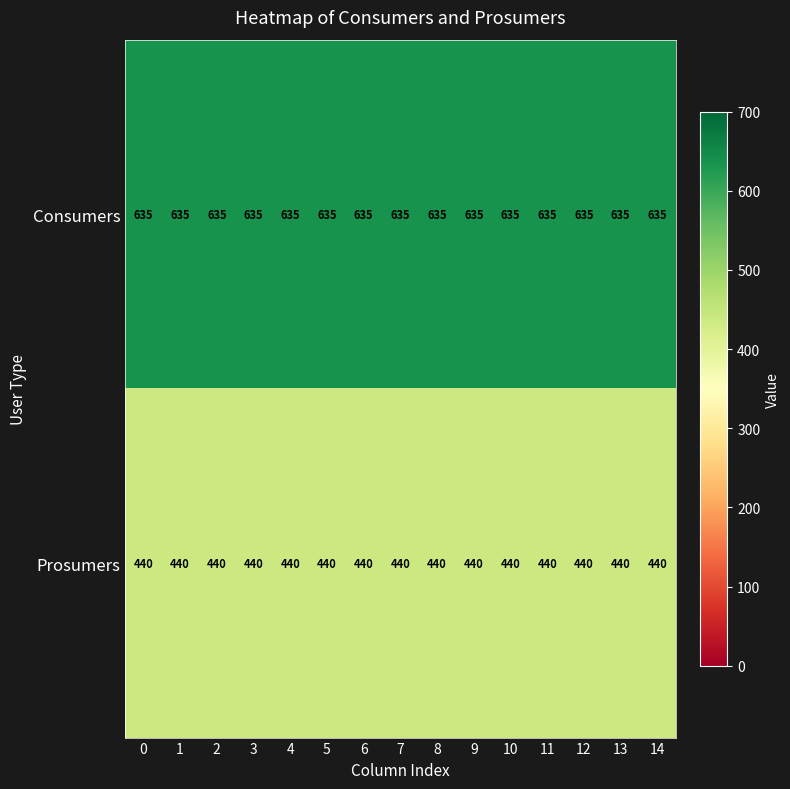

Which series has the largest total across all categories?

Consumers